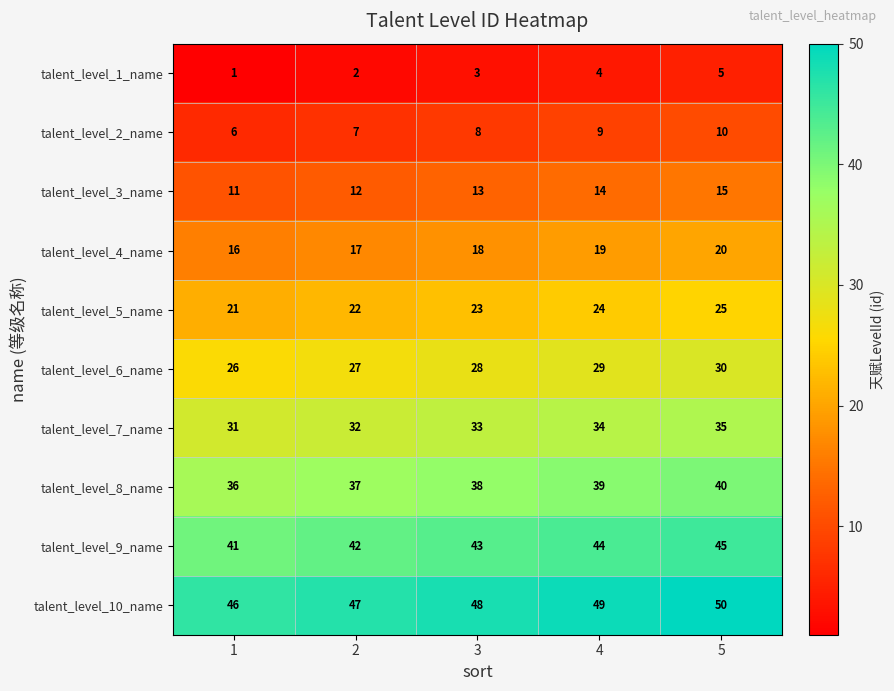

What is the sum of the talent_level_6_name values at 3 and 4?

57